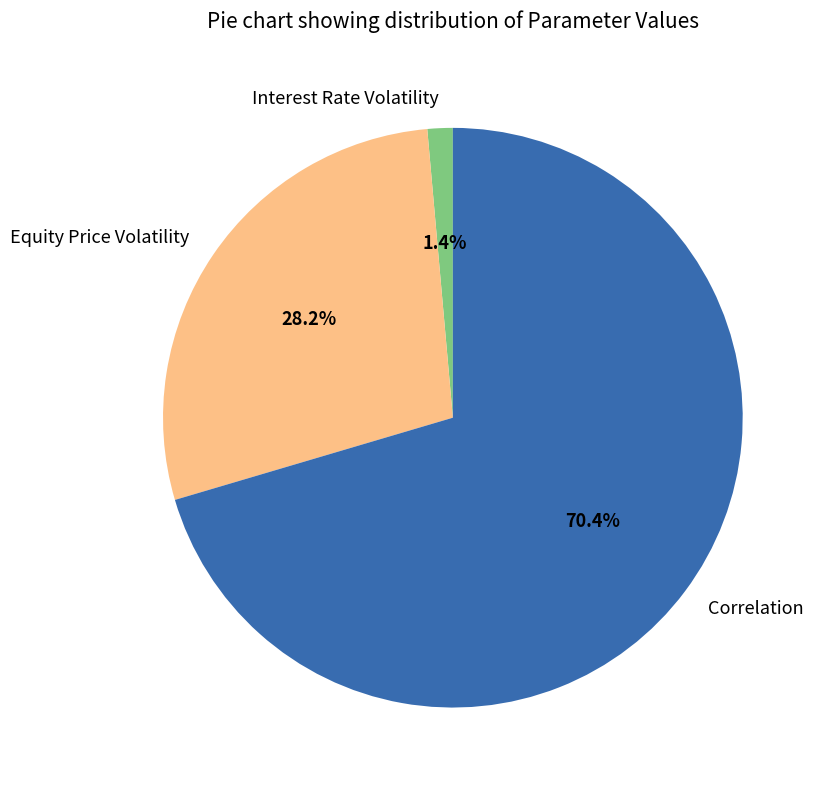

Which category accounts for the majority?

Correlation